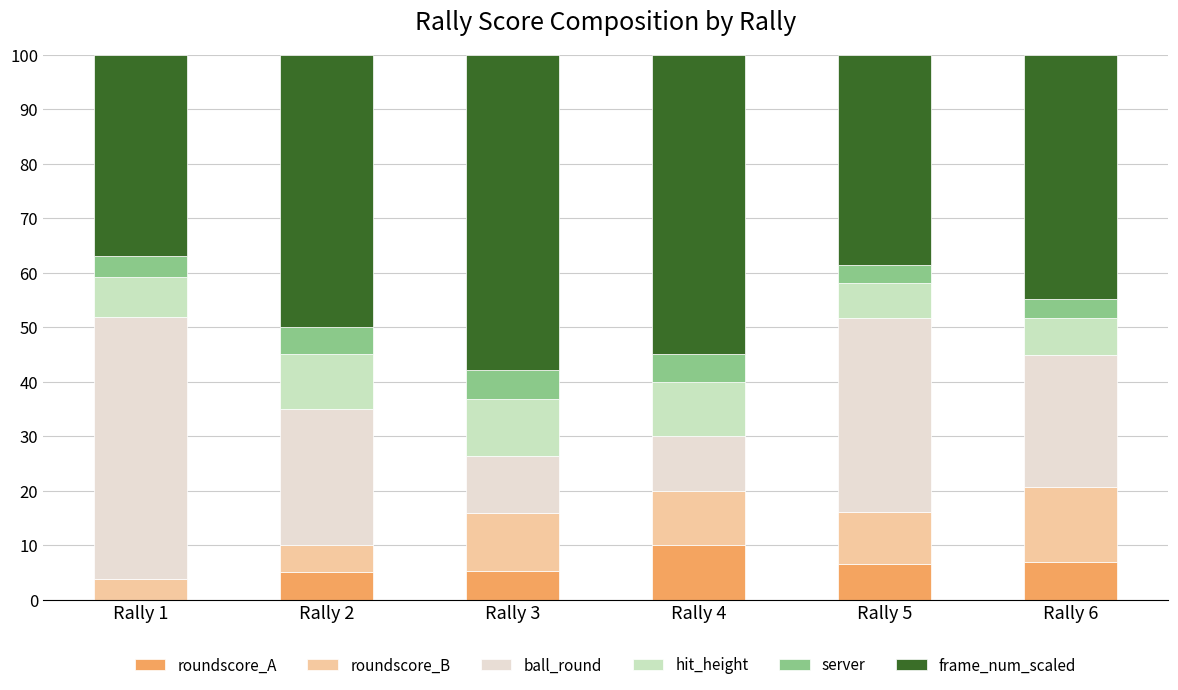

Are the bars grouped side by side (vs. stacked)?

No